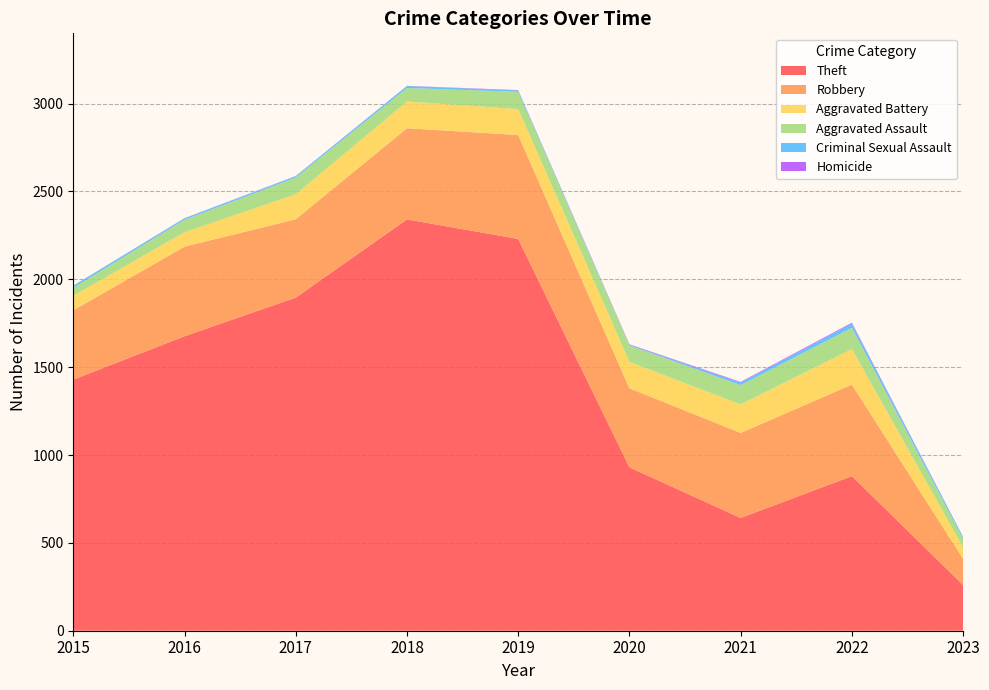

Reading right to left, list all the values displayed in this chart.

Theft: 260	880	642	930	2230	2341	1896	1676	1429
Robbery: 149	521	484	450	591	519	446	510	395
Aggravated Battery: 65	202	162	150	148	152	142	82	82
Aggravated Assault: 49	121	110	94	98	77	95	71	46
Criminal Sexual Assault: 10	24	14	3	8	11	8	8	12
Homicide: 1	5	4	3	2	1	1	1	0